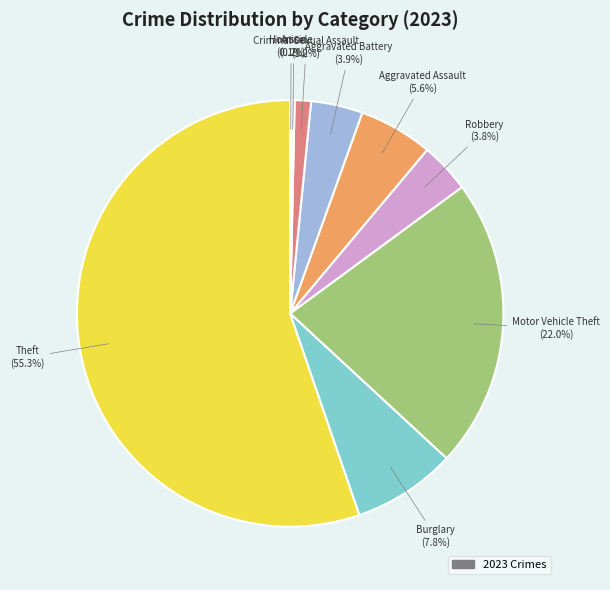

Does any single category account for the majority?

Yes